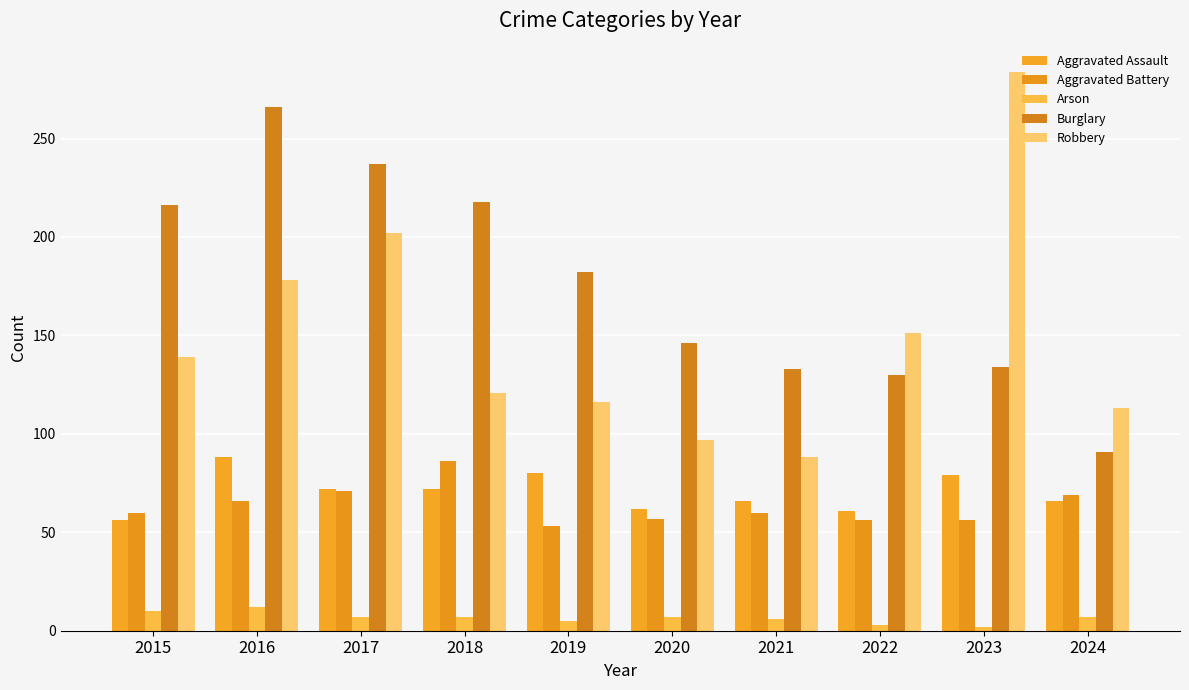

Does the chart contain any negative values?

No